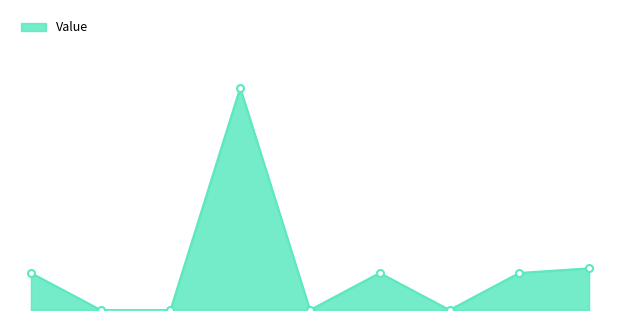

What is the average value?

1.1